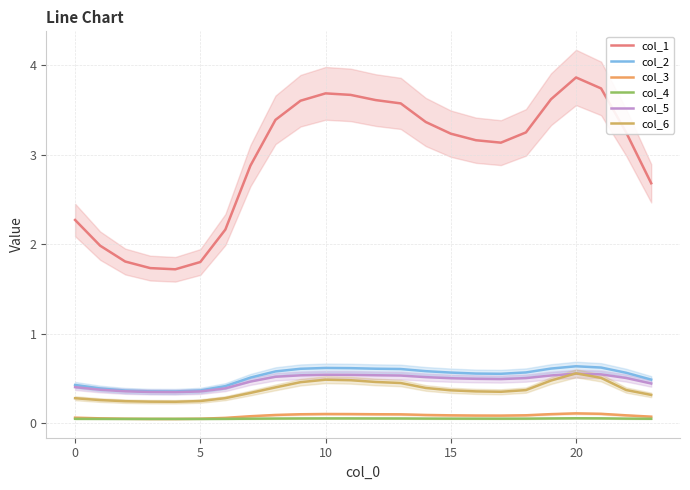

True or false: col_1 and col_5 cross at least once.

False